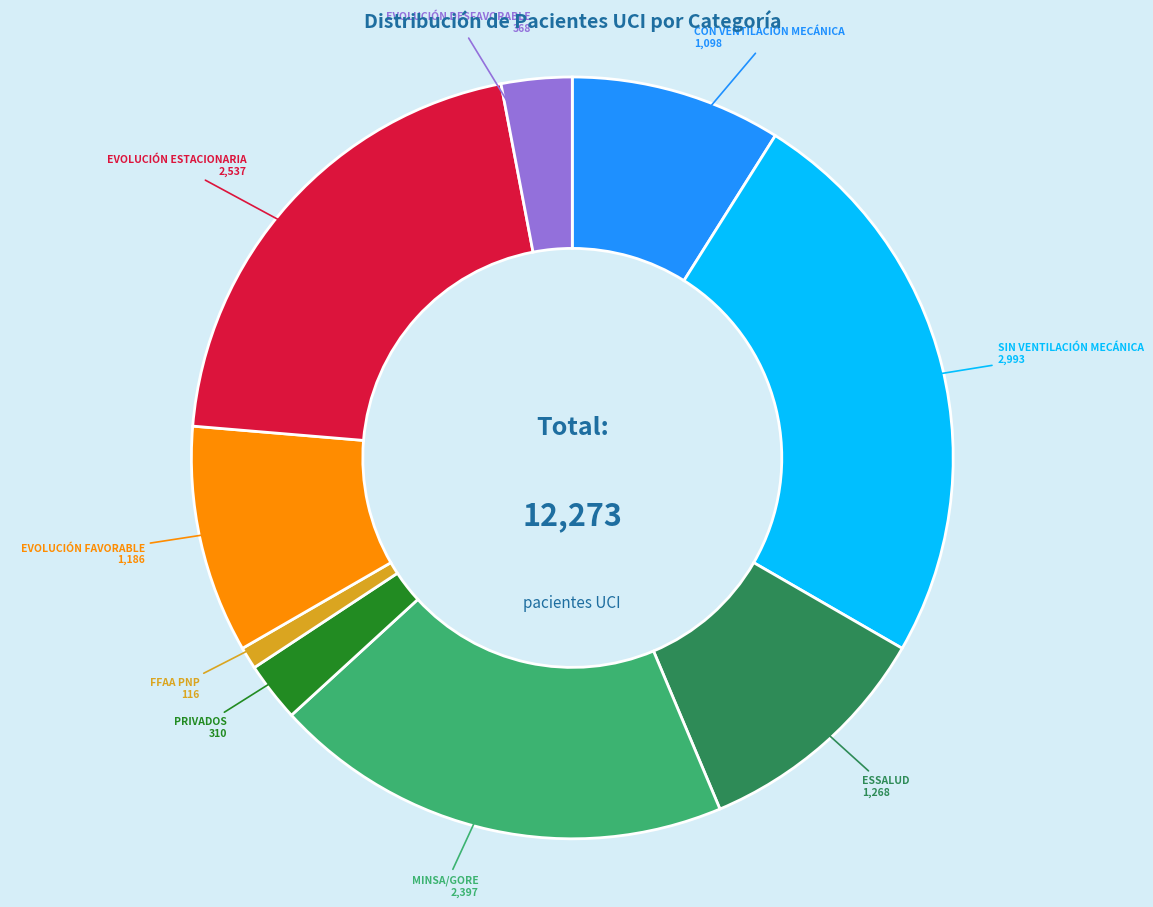

Is there a majority slice in this chart?

No